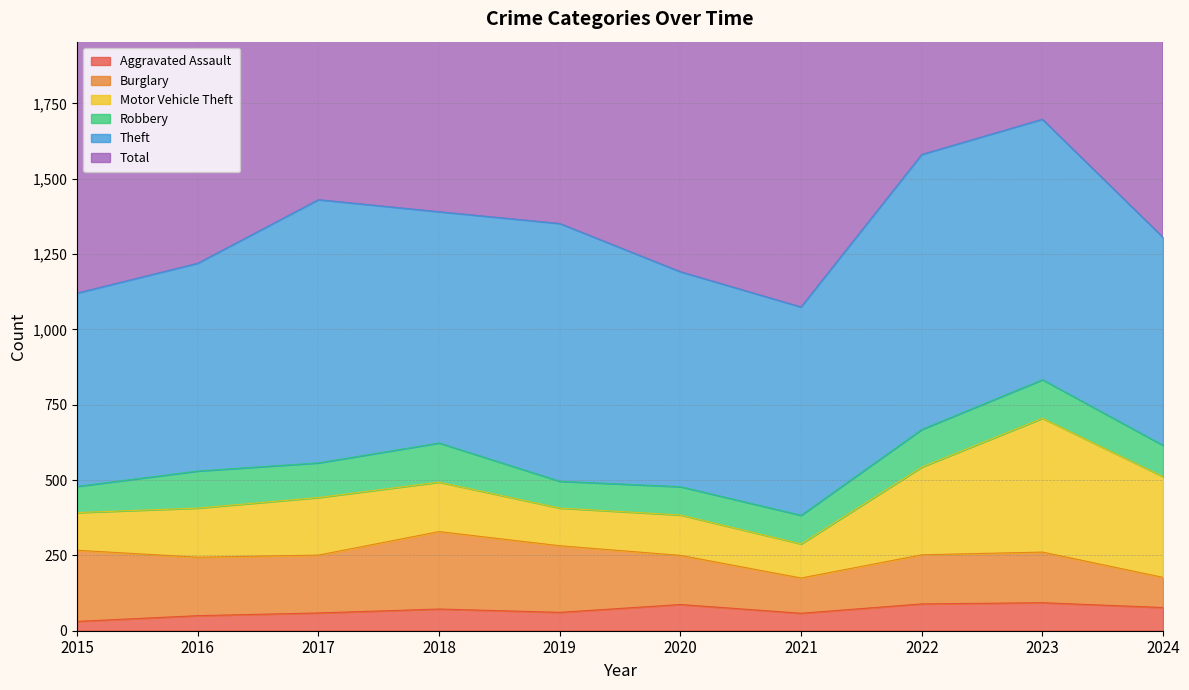

What is the difference between the highest and lowest values at 2021?

1091